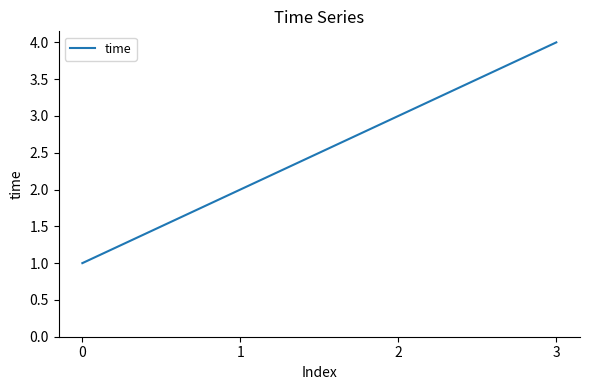

How many lines are shown in the chart?

1